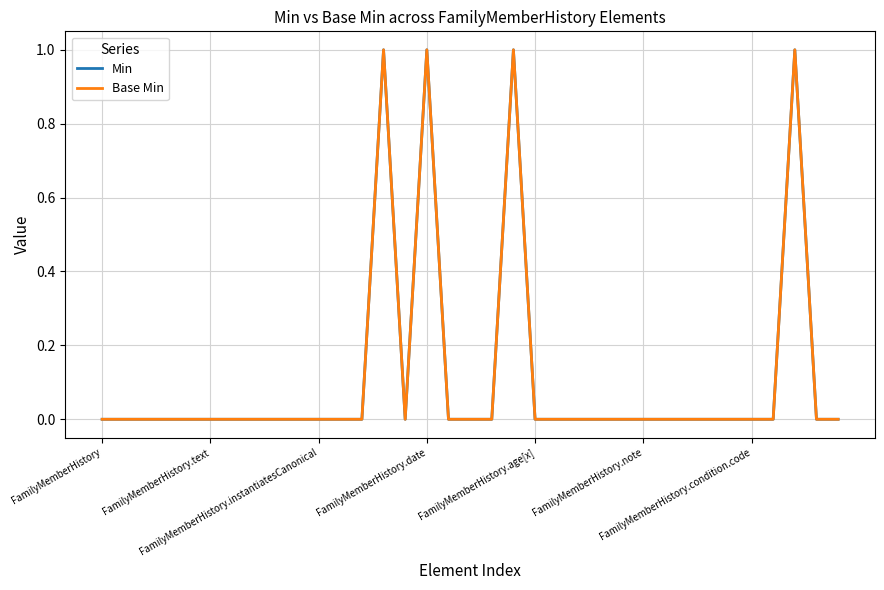

Where is Base Min nearest to the value 0?

FamilyMemberHistory